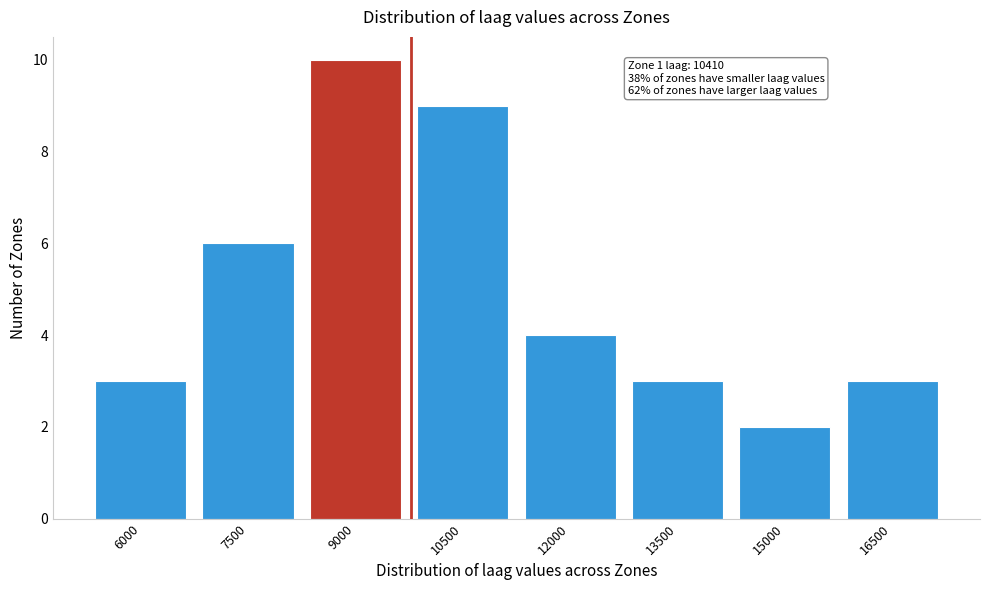

Reading right to left, list all the values displayed in this chart.

16500=3	15000=2	13500=3	12000=4	10500=9	9000=10	7500=6	6000=3